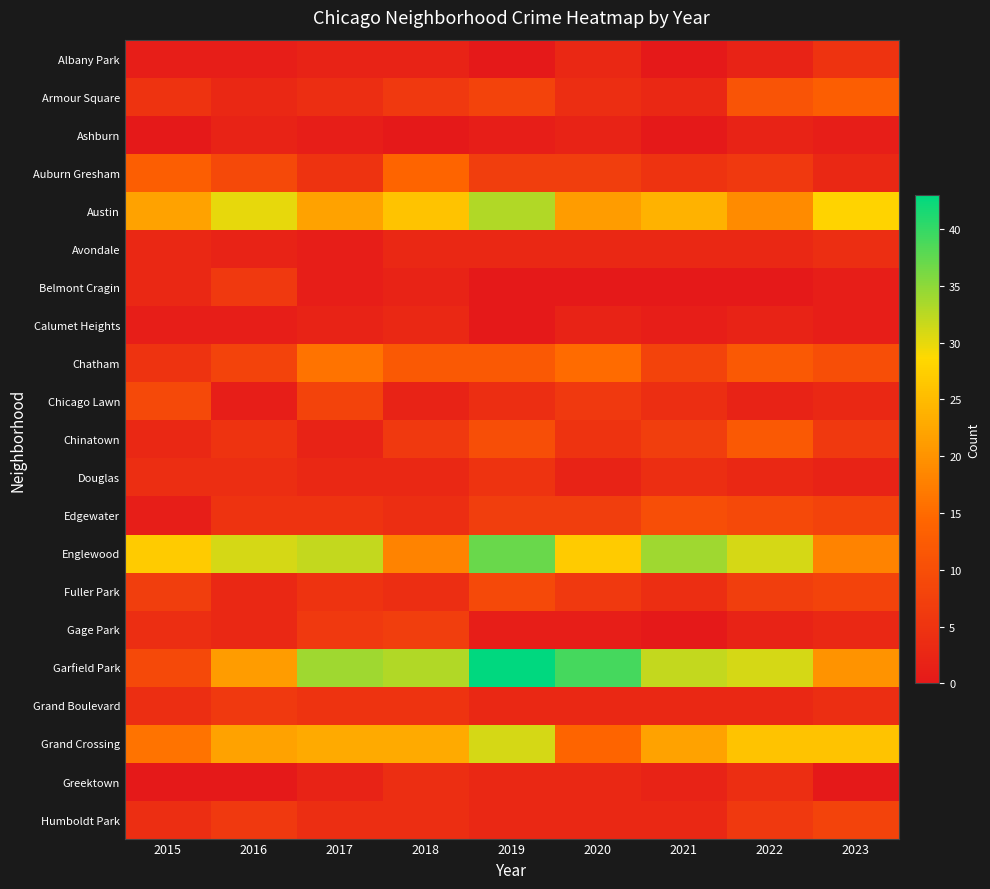

At 2018, list the series in order from smallest to largest.

Ashburn, Albany Park, Belmont Cragin, Chicago Lawn, Avondale, Calumet Heights, Douglas, Edgewater, Fuller Park, Greektown, Humboldt Park, Grand Boulevard, Armour Square, Chinatown, Gage Park, Chatham, Auburn Gresham, Englewood, Grand Crossing, Austin, Garfield Park